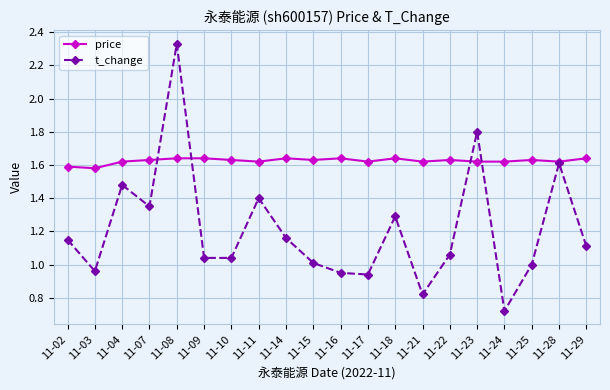

Which series has the largest total across all categories?

price